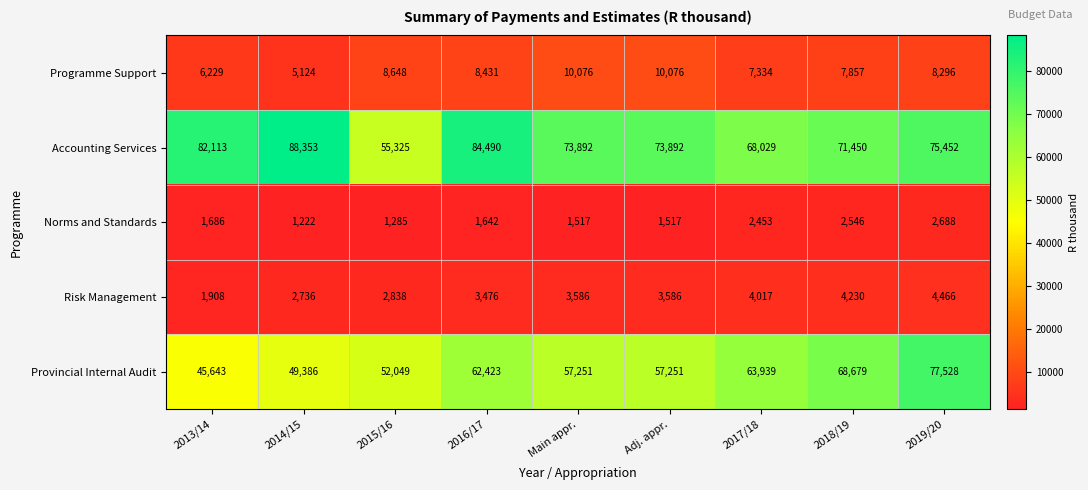

What is the sum of all Programme Support values?

72071